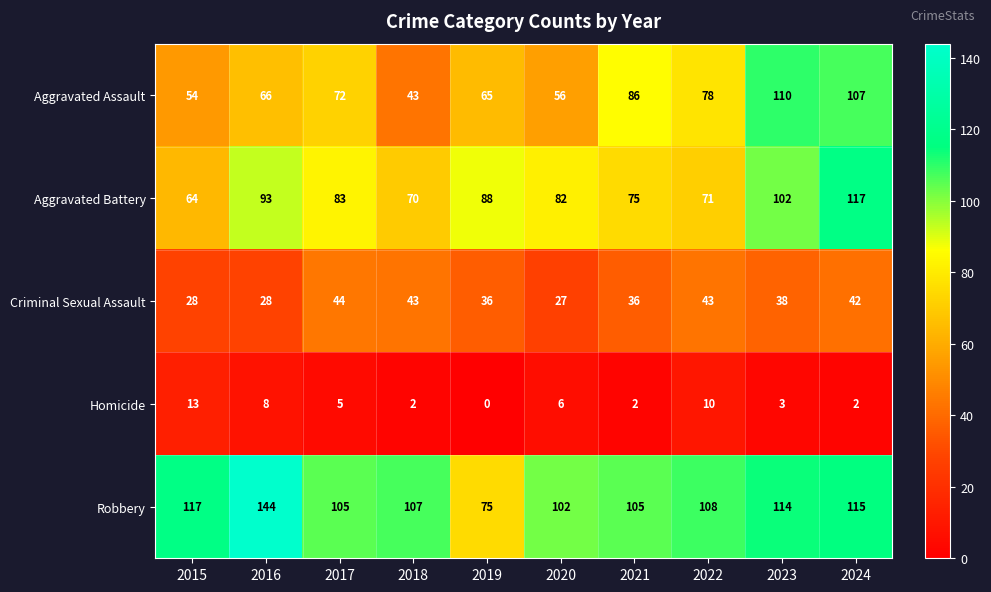

Rank the series at 2019 from lowest to highest value.

Homicide, Criminal Sexual Assault, Aggravated Assault, Robbery, Aggravated Battery